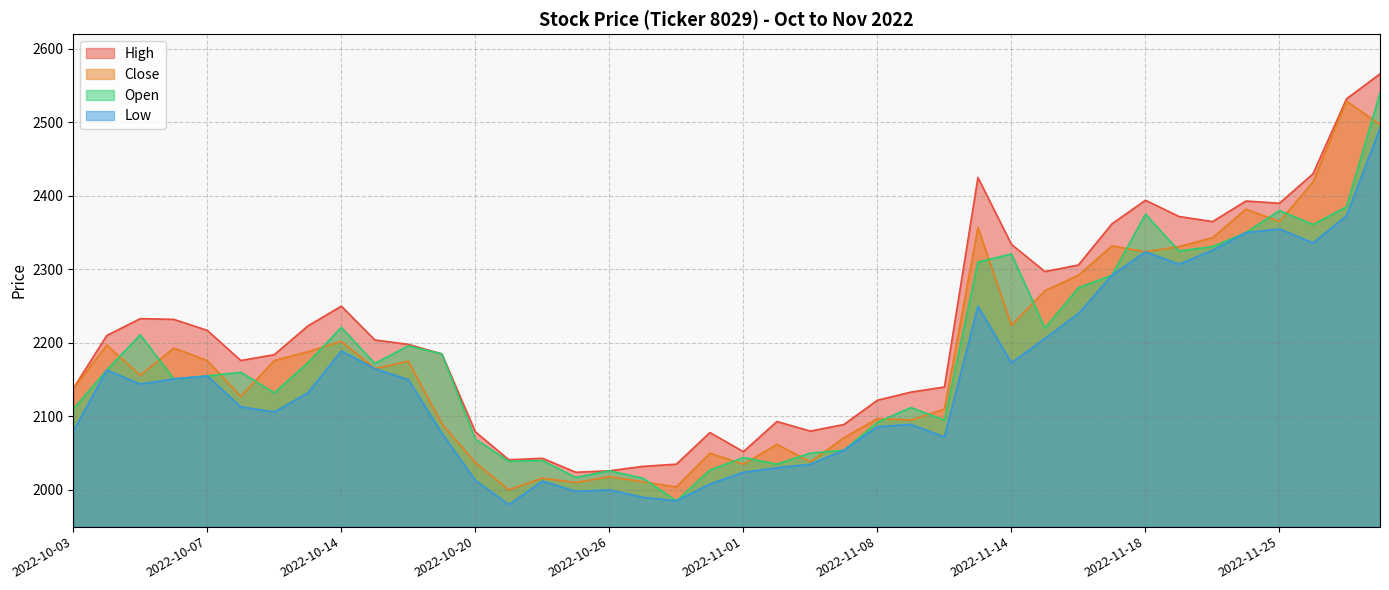

True or false: Close has a value of 2382 at 2022-11-24.

True